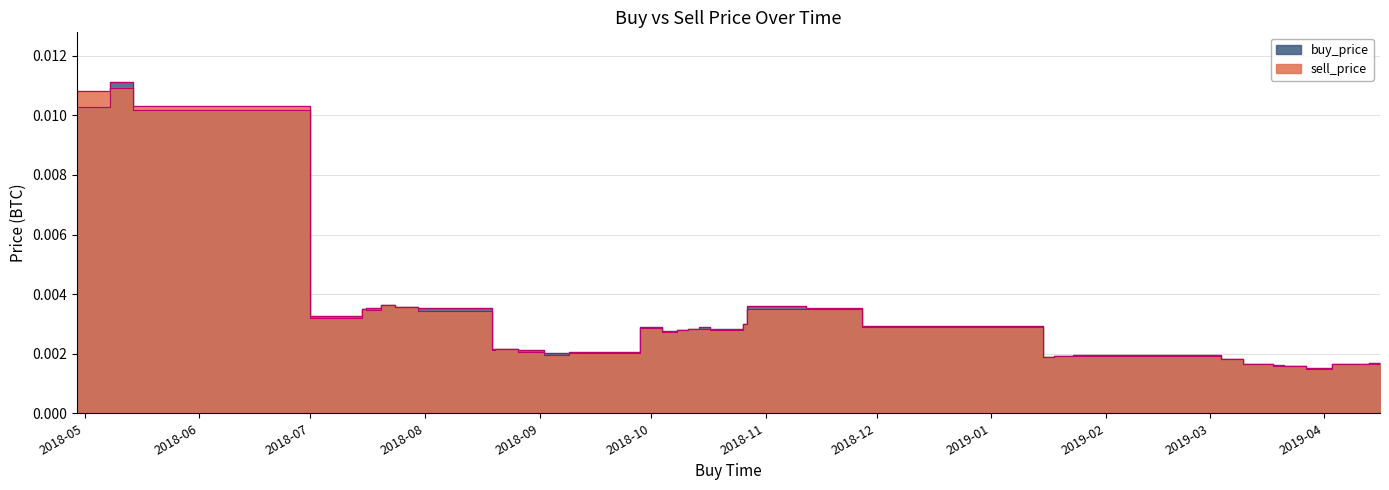

Rank the categories by sell_price value from lowest to highest.

2019-03-27, 2019-03-28, 2019-03-21, 2019-03-18, 2019-03-19, 2019-04-03, 2019-04-16, 2019-03-10, 2019-04-07, 2019-04-13, 2019-03-04, 2019-01-15, 2019-01-23, 2019-01-18, 2019-01-20, 2018-09-02, 2018-09-09, 2018-08-26, 2018-08-19, 2018-08-20, 2018-10-04, 2018-10-08, 2018-10-17, 2018-10-14, 2018-10-11, 2018-09-28, 2018-11-27, 2018-10-26, 2018-07-01, 2018-07-30, 2018-07-16, 2018-07-15, 2018-10-27, 2018-11-12, 2018-07-24, 2018-07-20, 2018-05-14, 2018-04-29, 2018-05-08